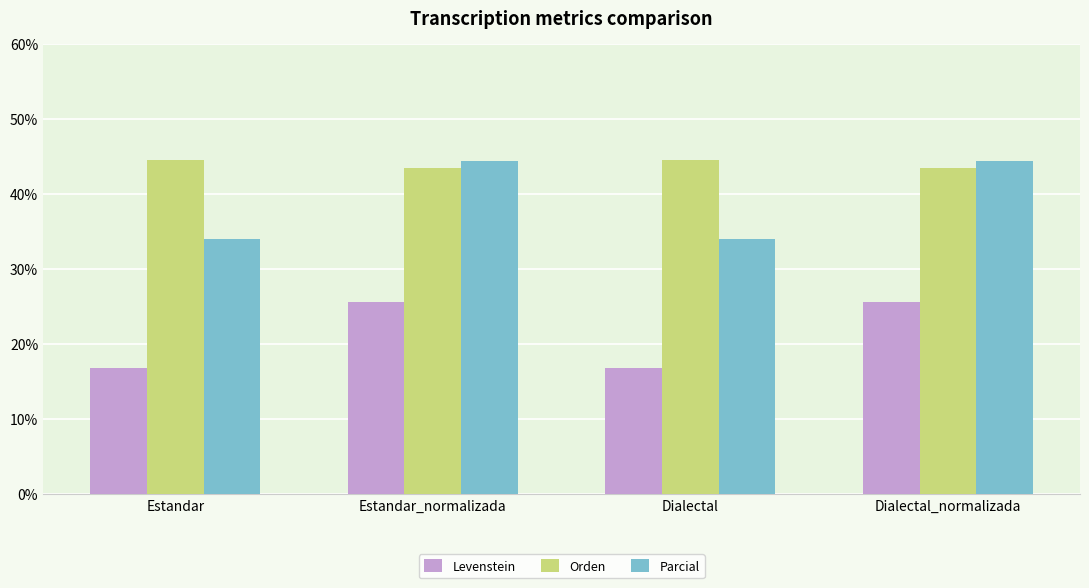

Reading left to right, transcribe all the data shown in this chart.

Levenstein: 16.8	25.6	16.8	25.6
Orden: 44.6	43.4	44.6	43.4
Parcial: 34.0	44.4	34.0	44.4